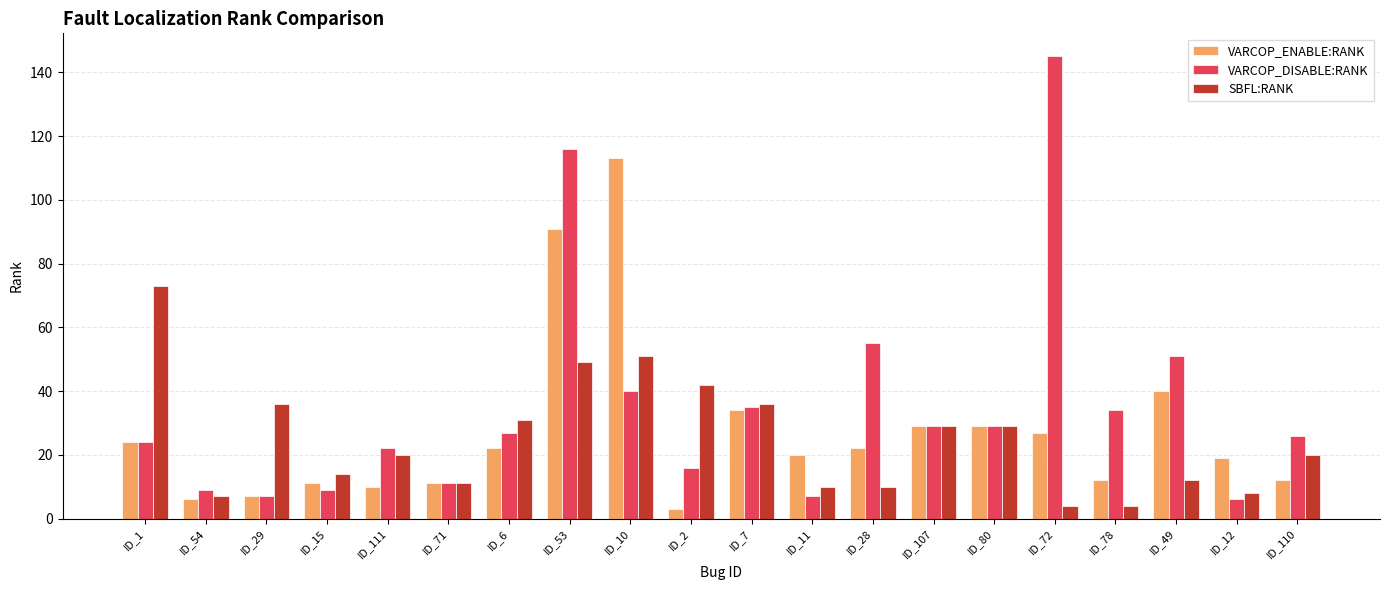

True or false: SBFL:RANK has a value of 14 at ID_15.

True